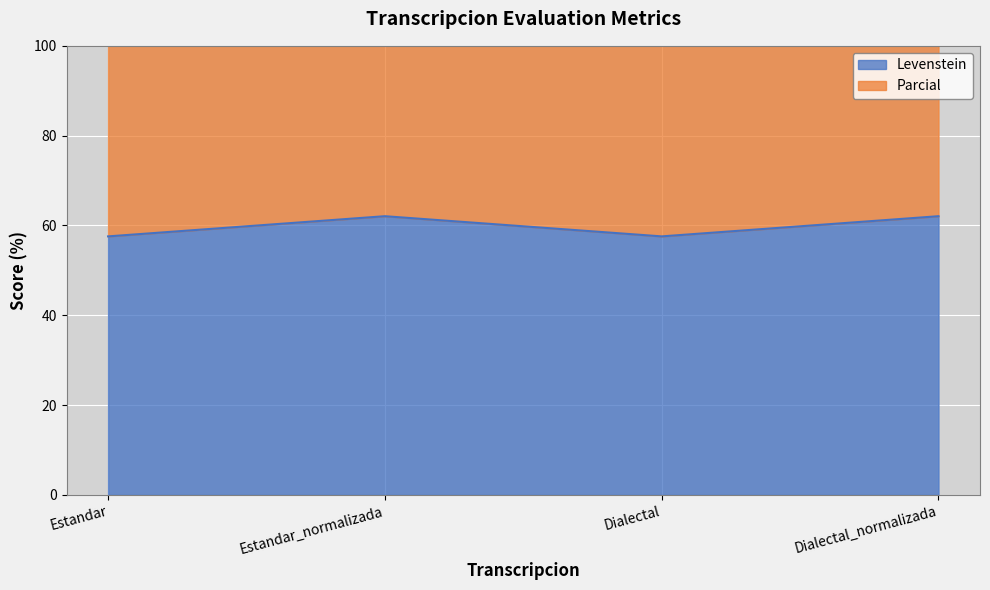

What is the maximum value for Levenstein?

62.1